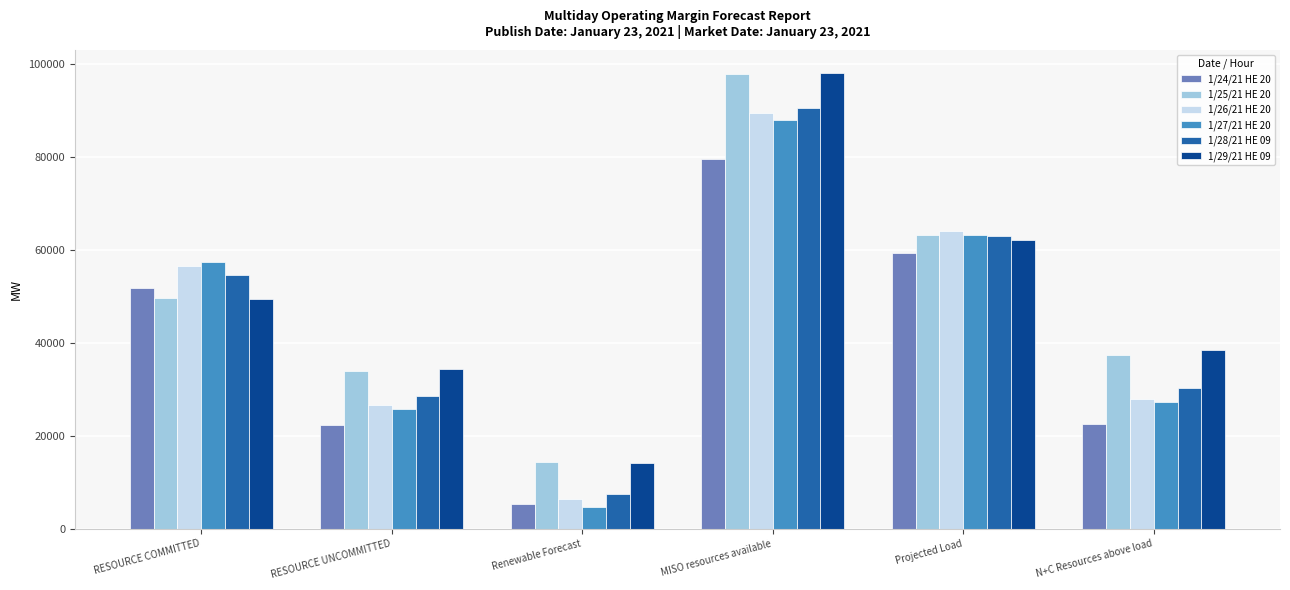

Which series has the largest range (max minus min)?

1/29/21 HE 09